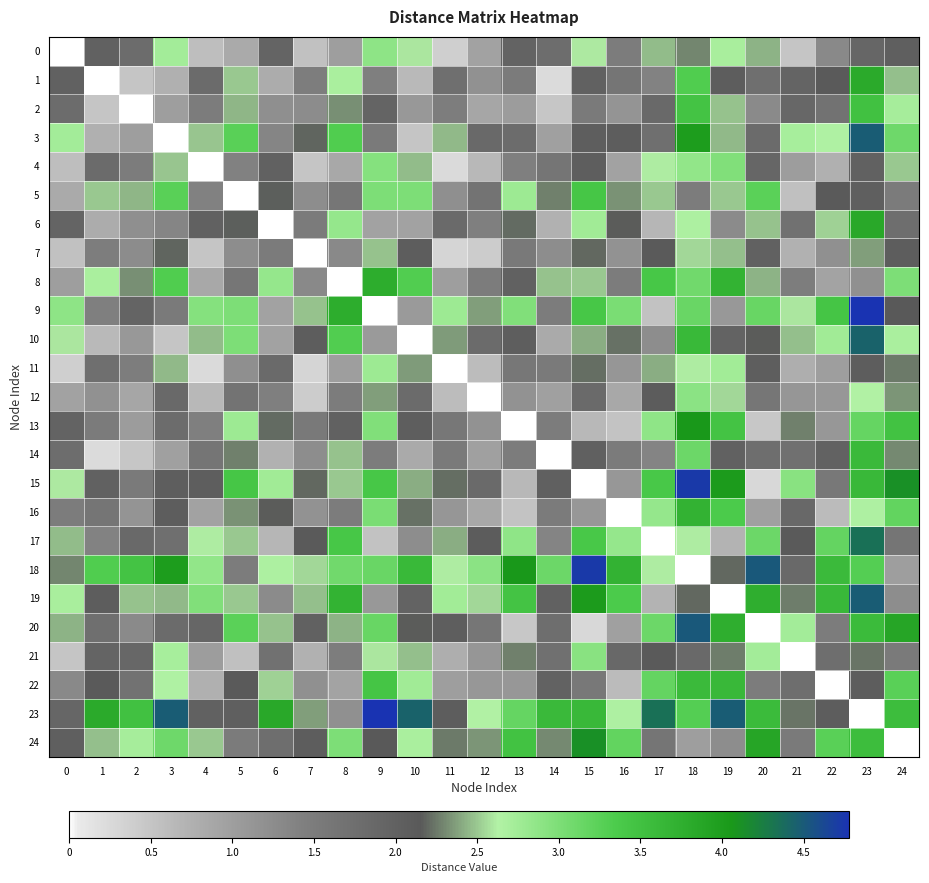

What is the total value across all series at 1?

41.8